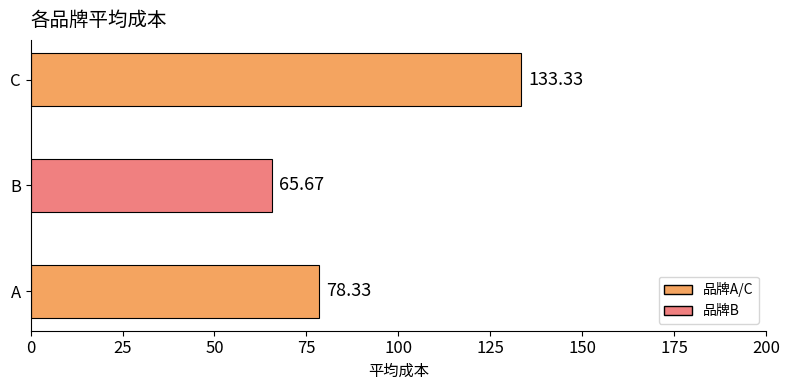

Which category has the lowest value across all series?

B